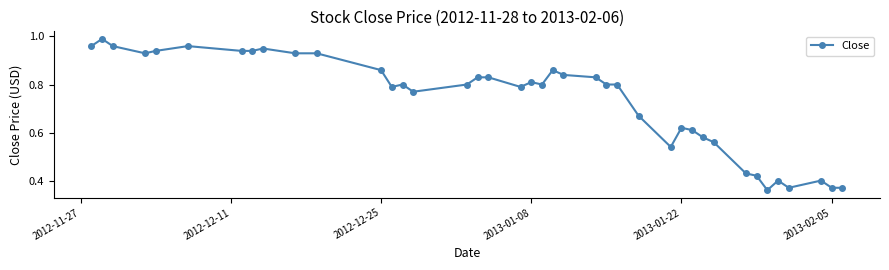

True or false: the data has more than 0 interior local peaks.

True